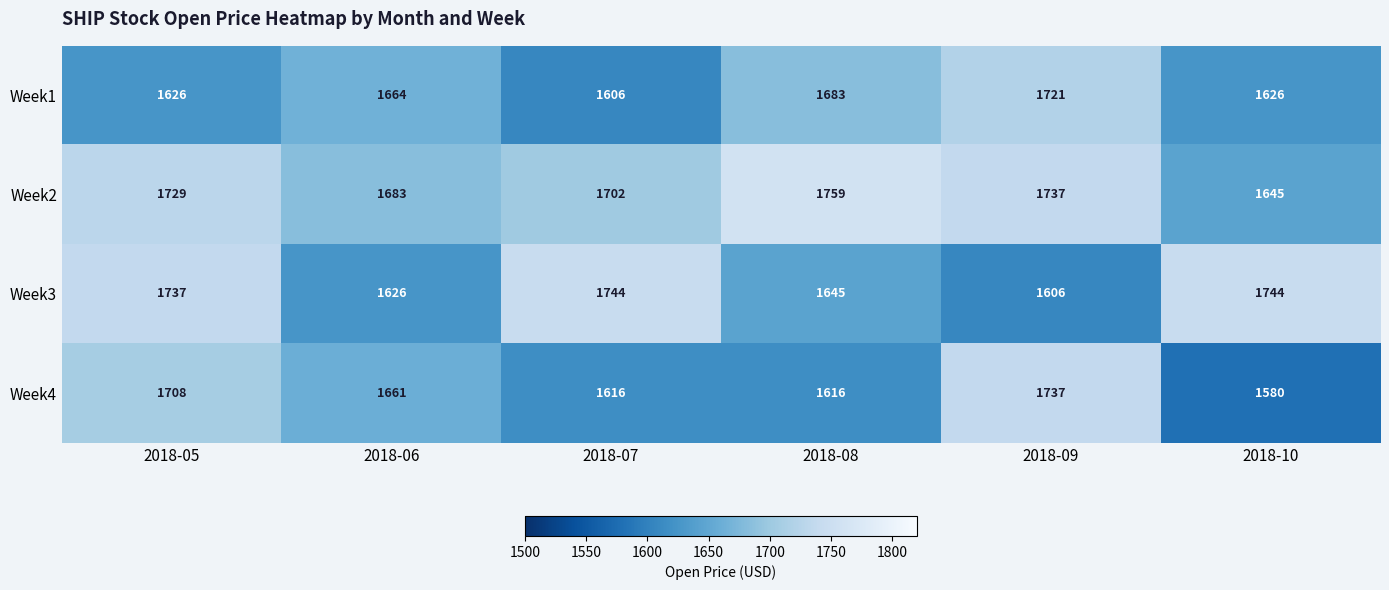

True or false: Week1 has a value of 1606 at 2018-07.

True